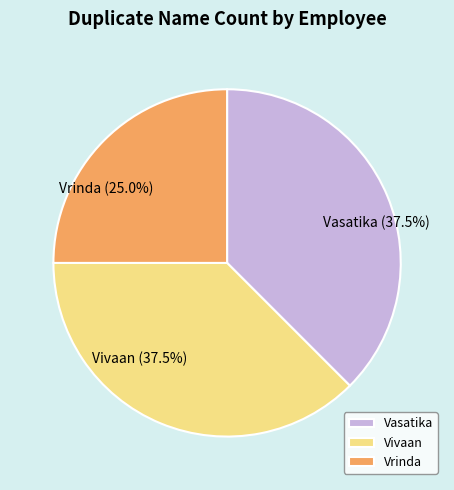

Approximately how many times larger is the value at Vivaan (37.5%) compared to Vasatika (37.5%)?

1.0